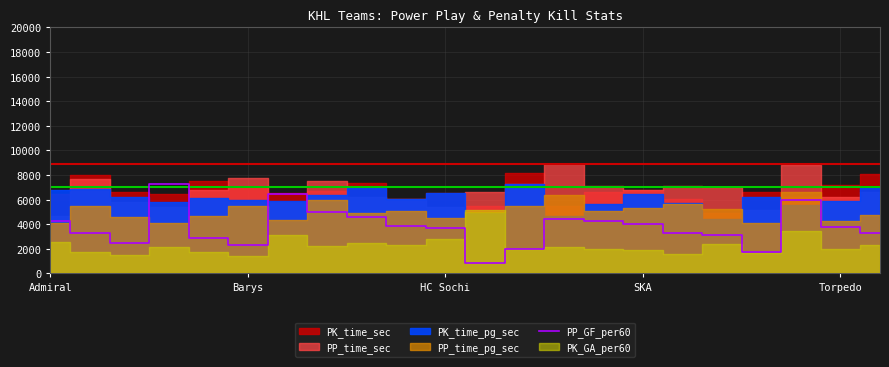

What is the maximum value for PP_GF_per60?

7290